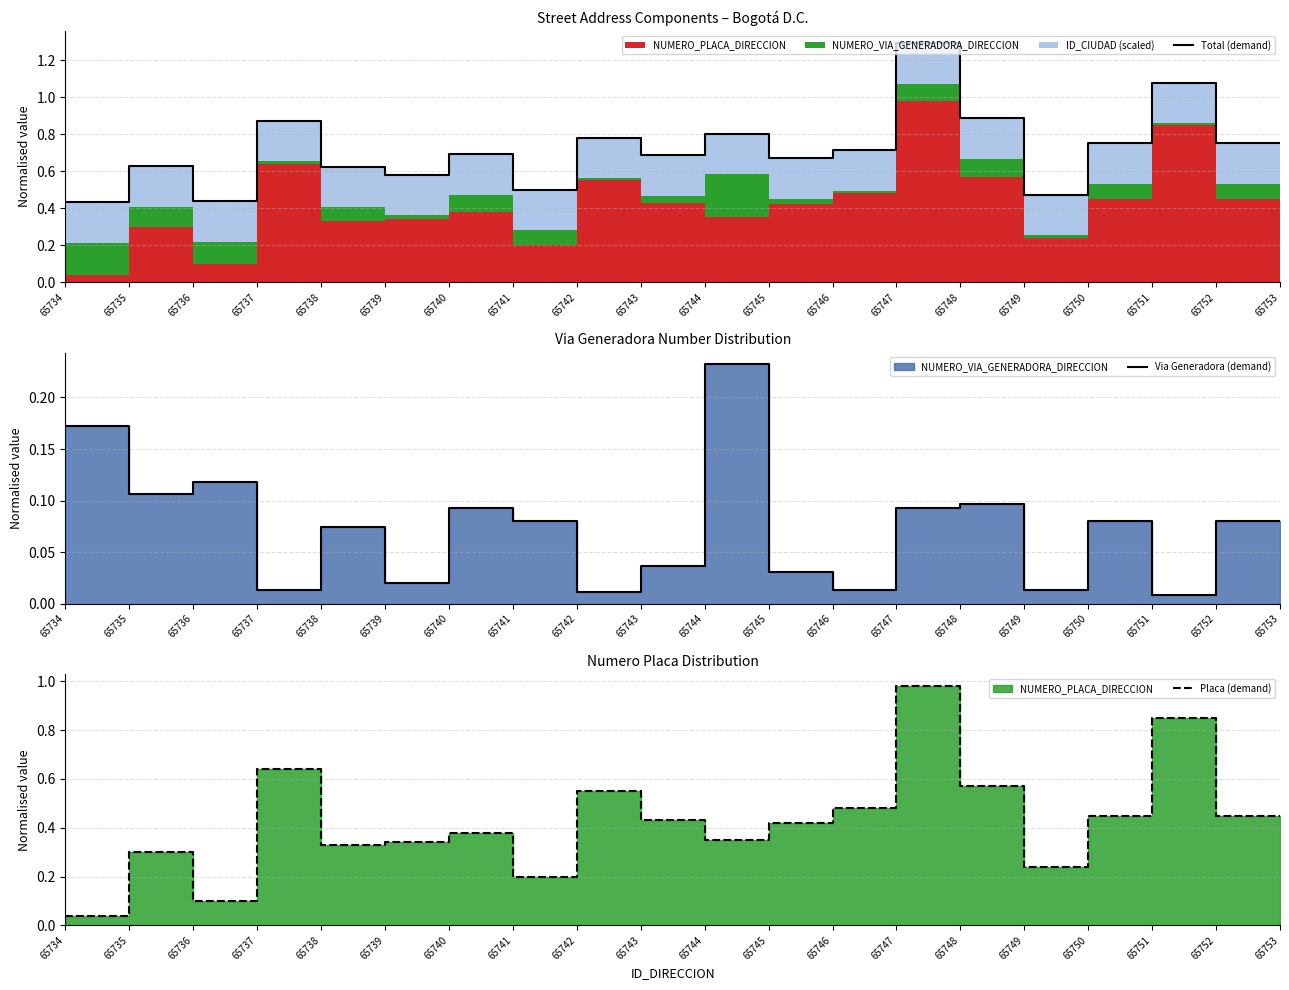

Count the number of data series in this chart.

3